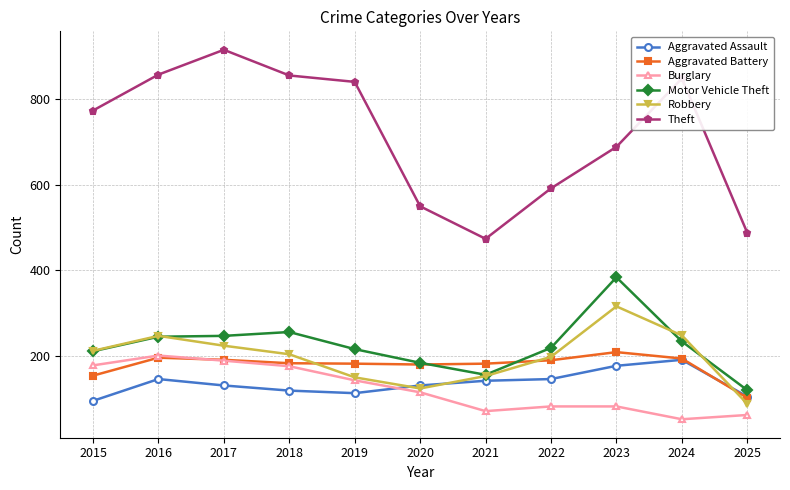

Where does the Motor Vehicle Theft series first go above 219?

2016